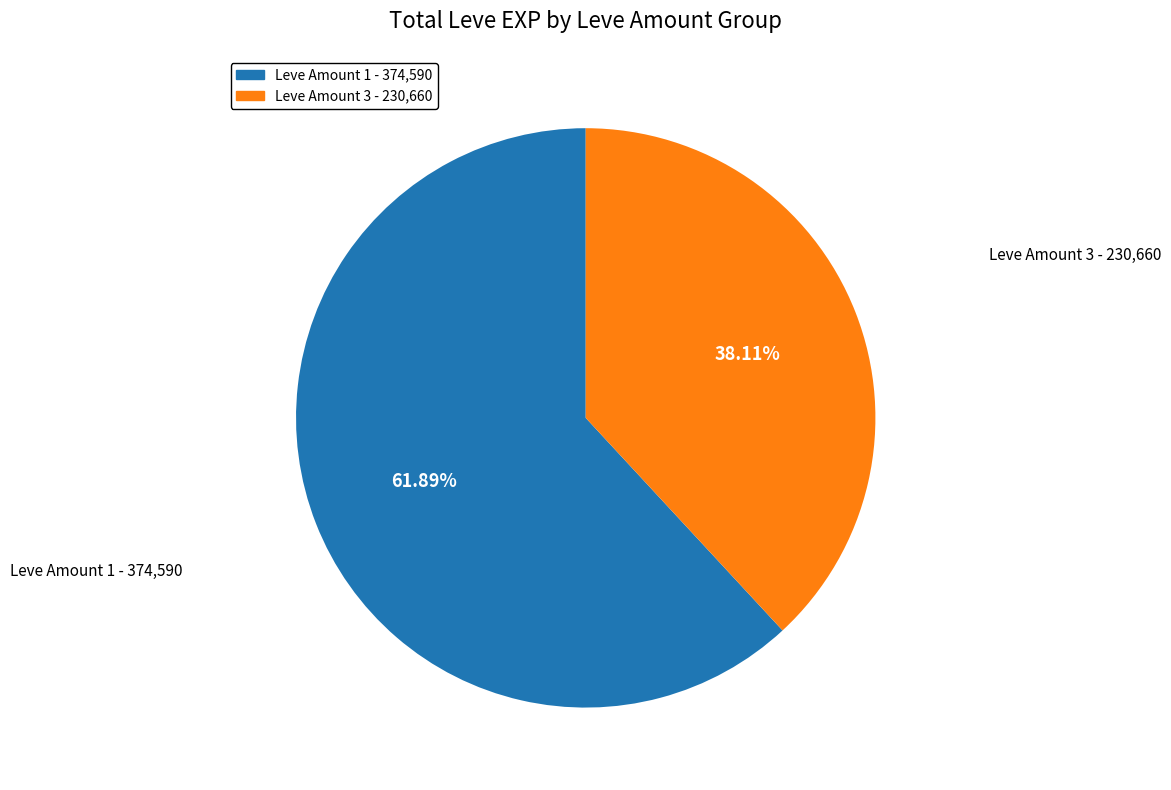

Approximately how many times larger is the value at Leve Amount 1 - 374,590 compared to Leve Amount 3 - 230,660?

1.6